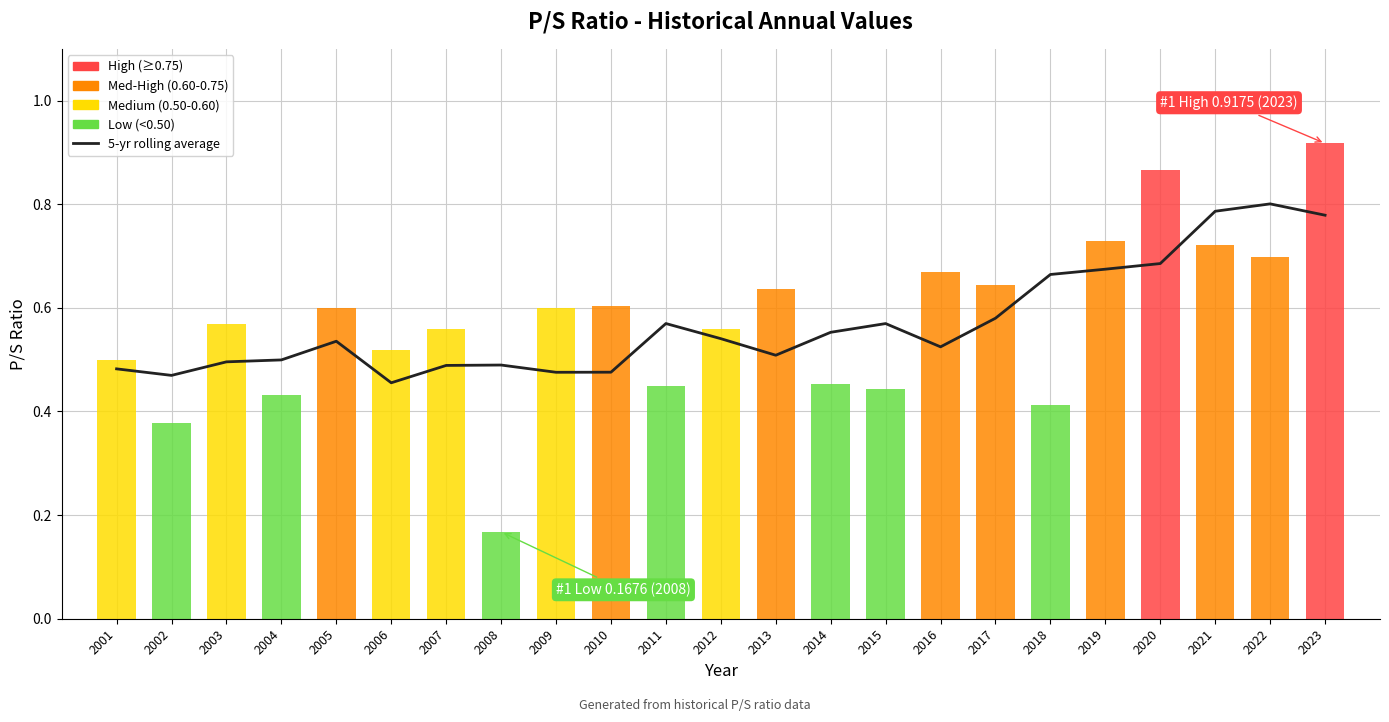

Between 2005 and 2011, which is larger?

2011